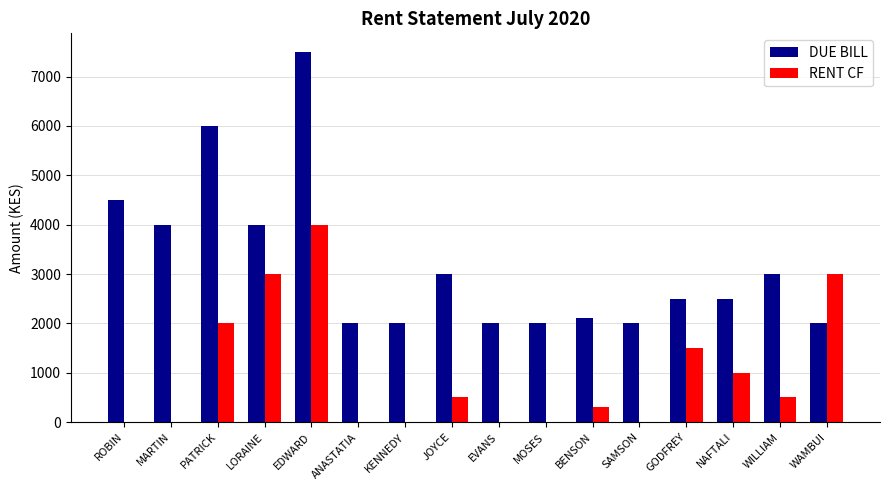

At which category does the chart reach its peak across all series?

EDWARD